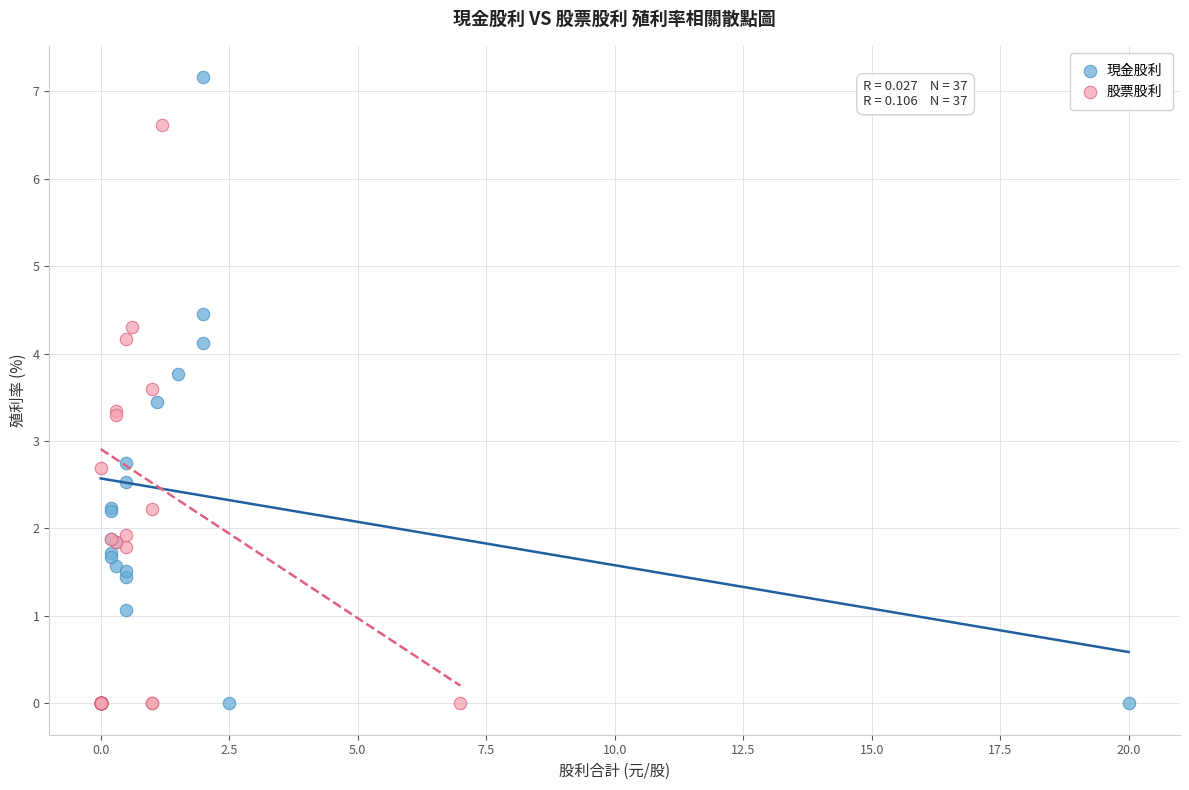

Which series reaches the maximum Y coordinate?

現金股利